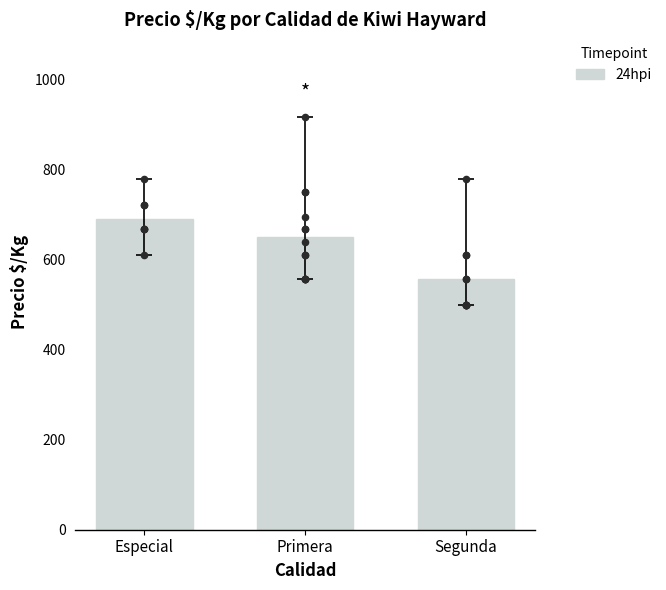

What is the ratio of the value at Primera to the value at Especial?

0.9